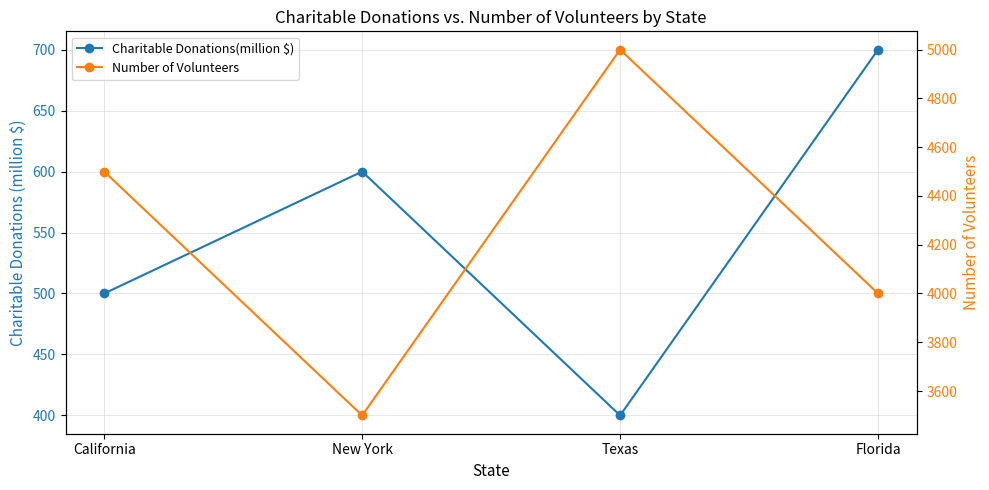

Reading left to right, what are all the values shown in this chart?

Charitable Donations(million $): 500	600	400	700
Number of Volunteers: 4500	3500	5000	4000